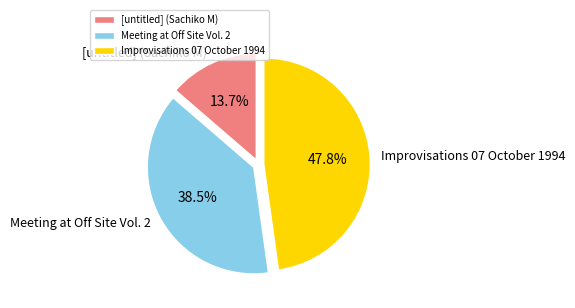

To the nearest percent, what is the difference between the largest and smallest slice percentages?

34%